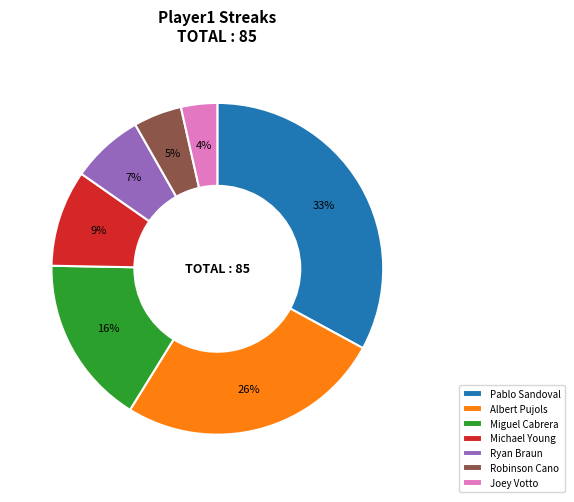

Does Miguel Cabrera represent more than half of the total?

No